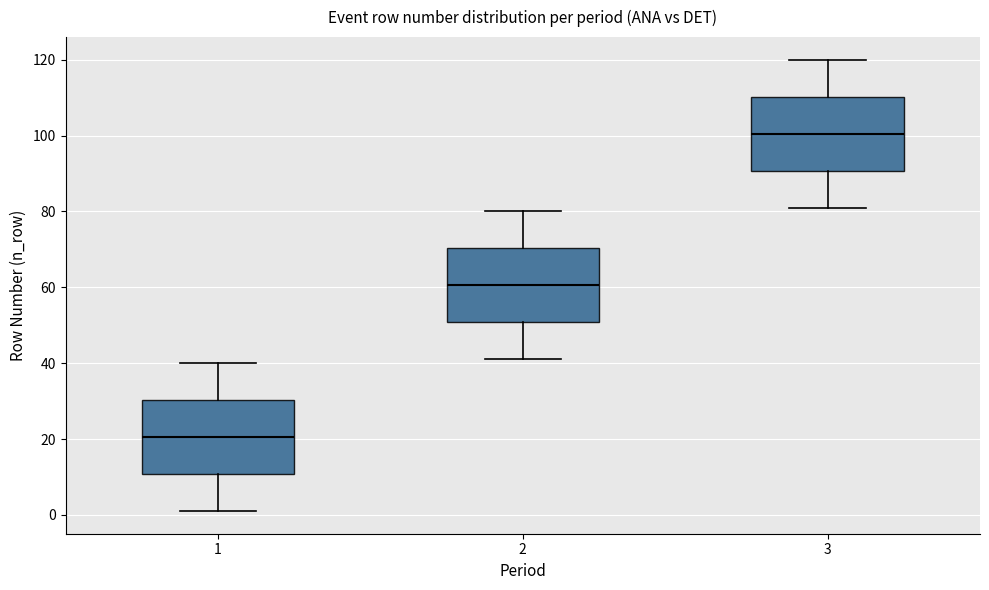

Which box has the lowest median line?

1